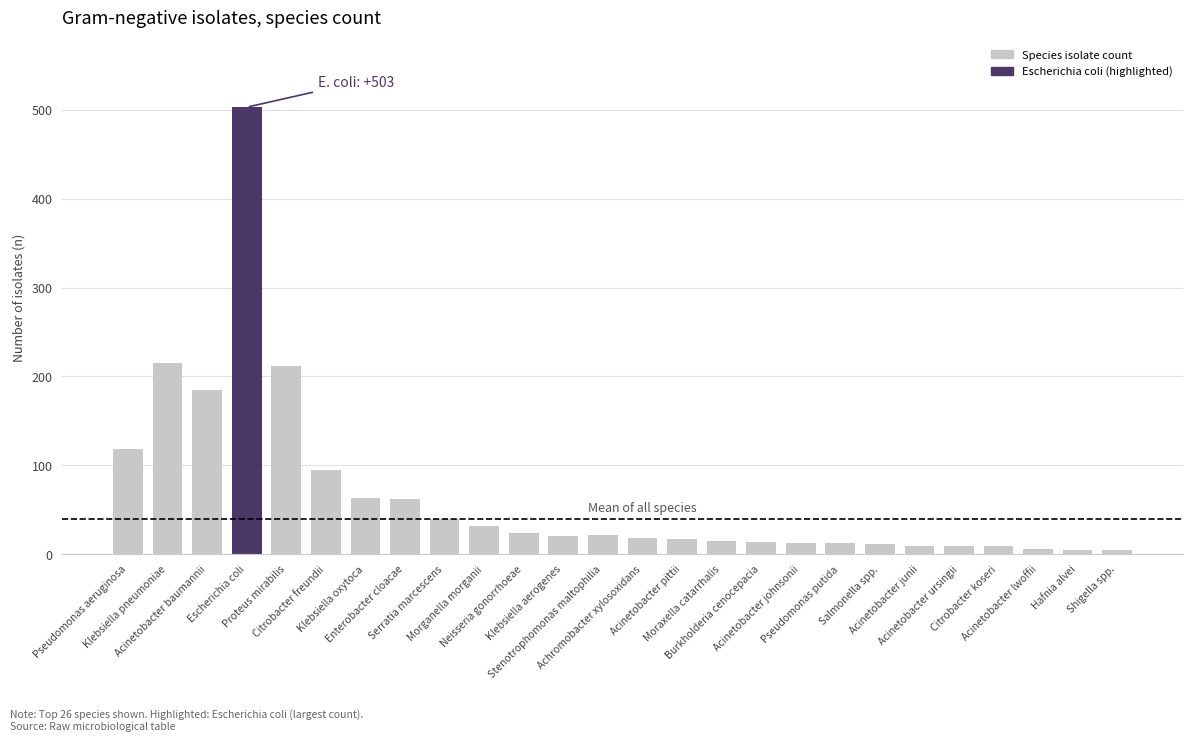

The chart shows a value of 62 at Enterobacter cloacae. True or false?

True